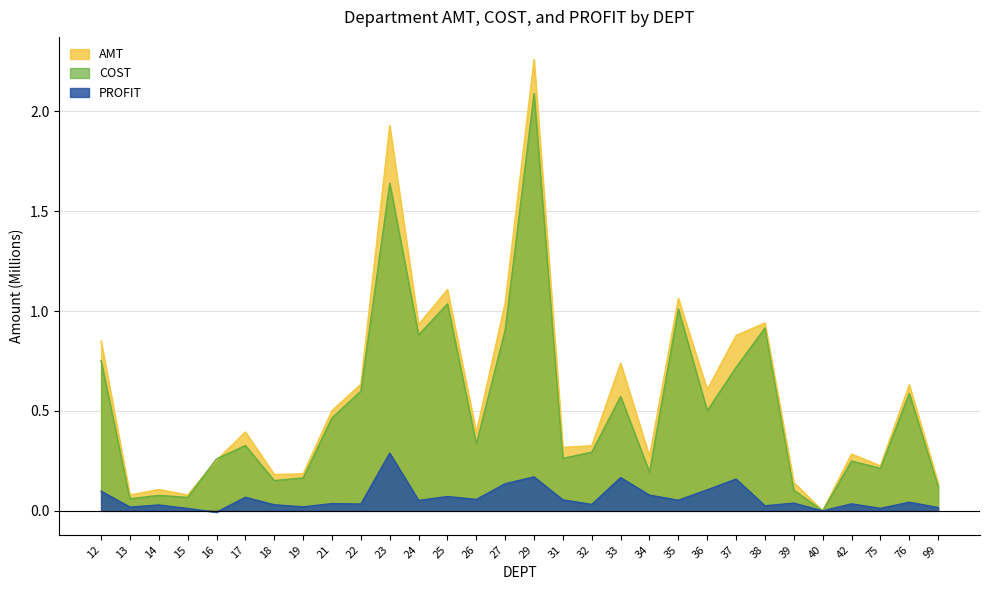

At which category does the chart reach its peak across all series?

29